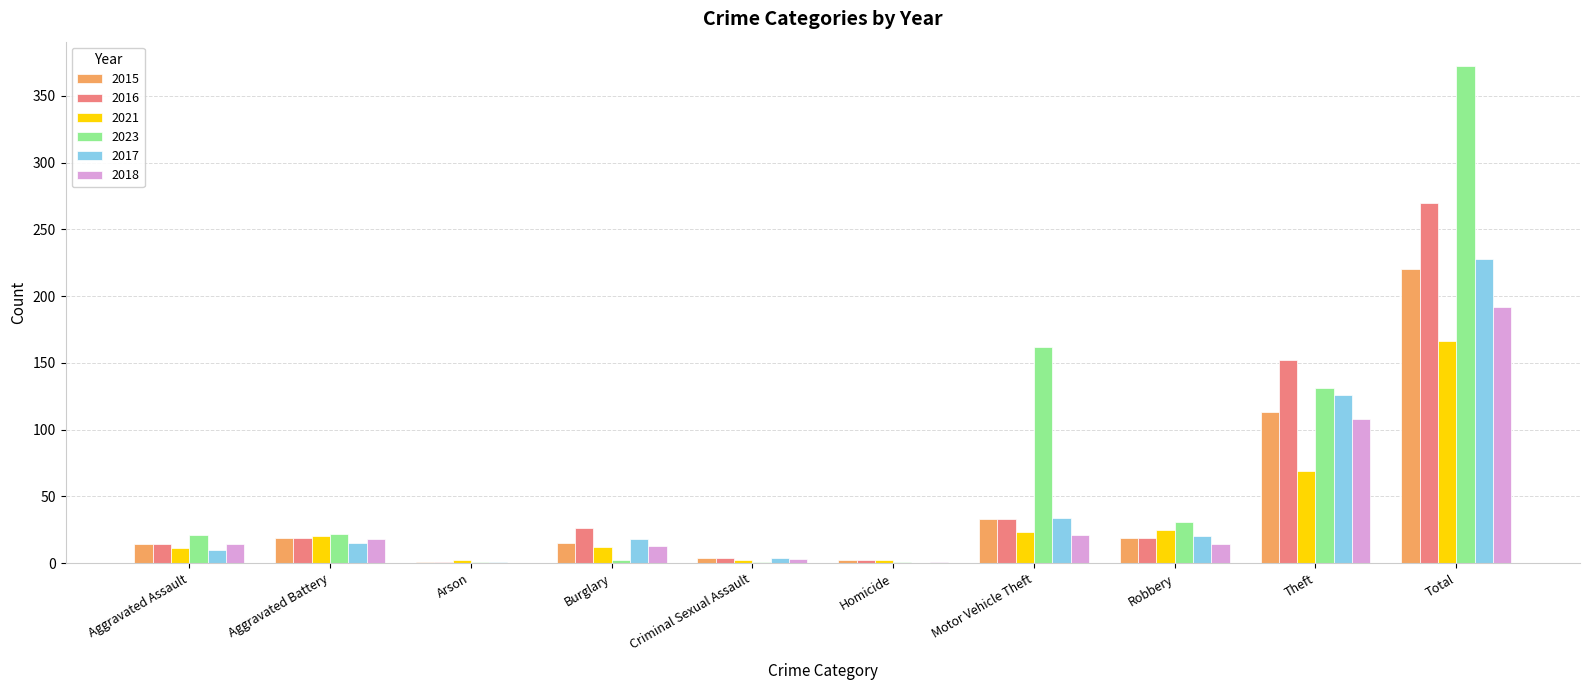

Where is 2023 nearest to the value 186?

Motor Vehicle Theft